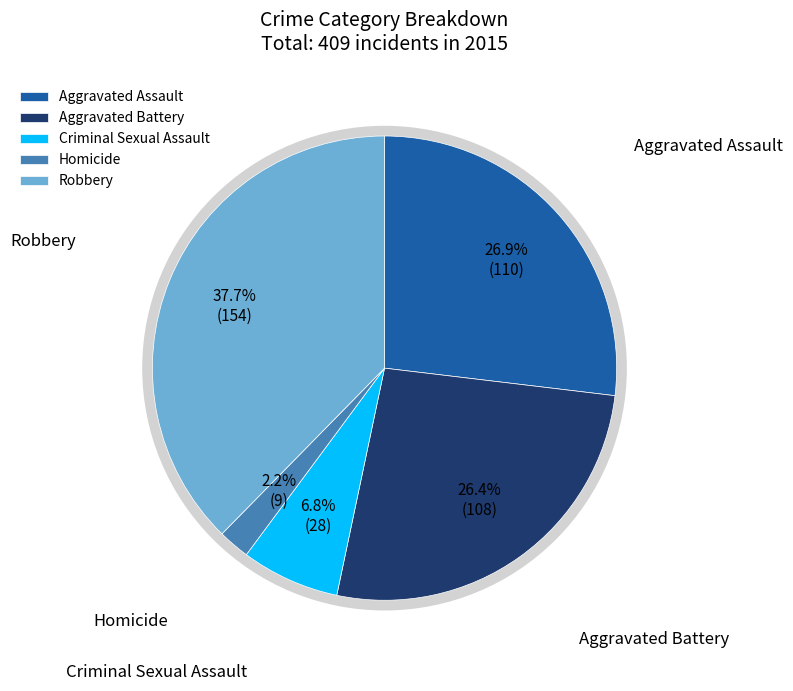

What is the smallest slice in the pie chart?

Homicide